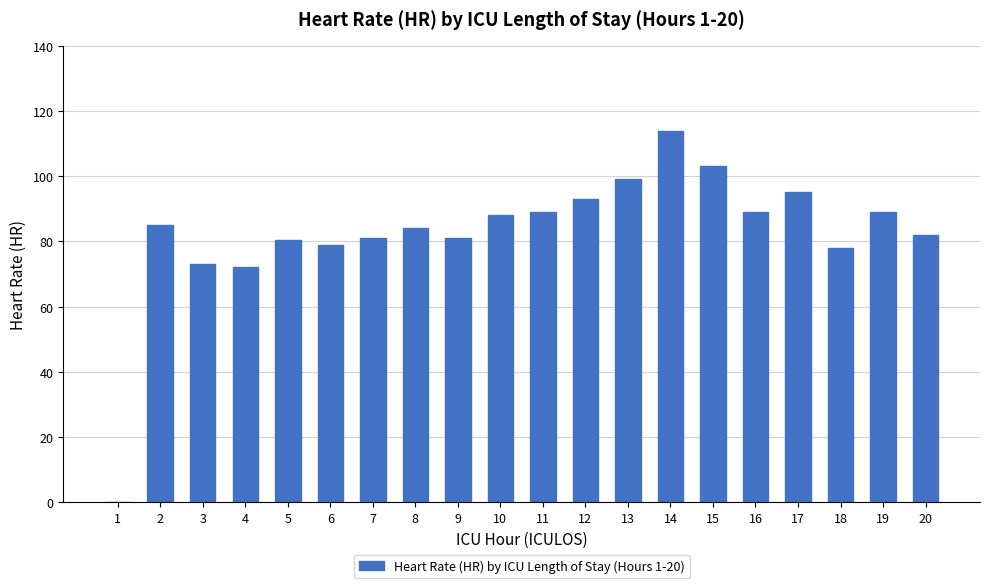

What is the maximum value shown in the chart?

114.0